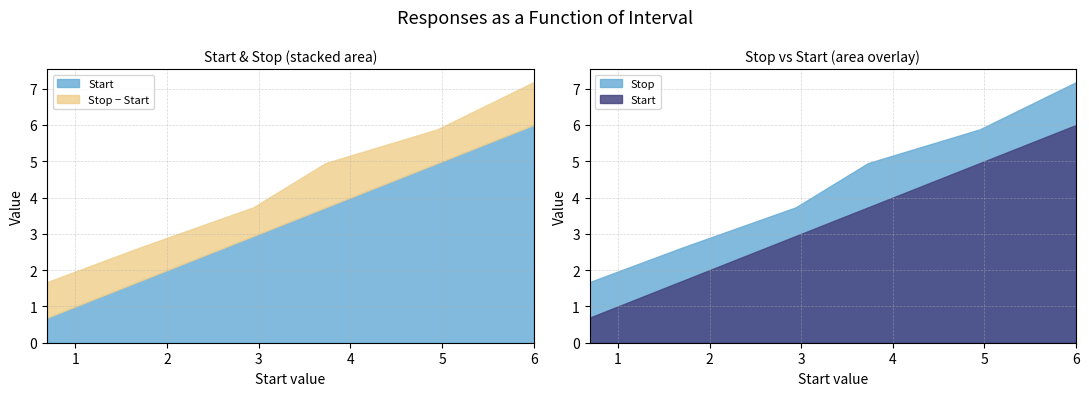

True or false: Start has more than 0 points higher than both neighbors.

False